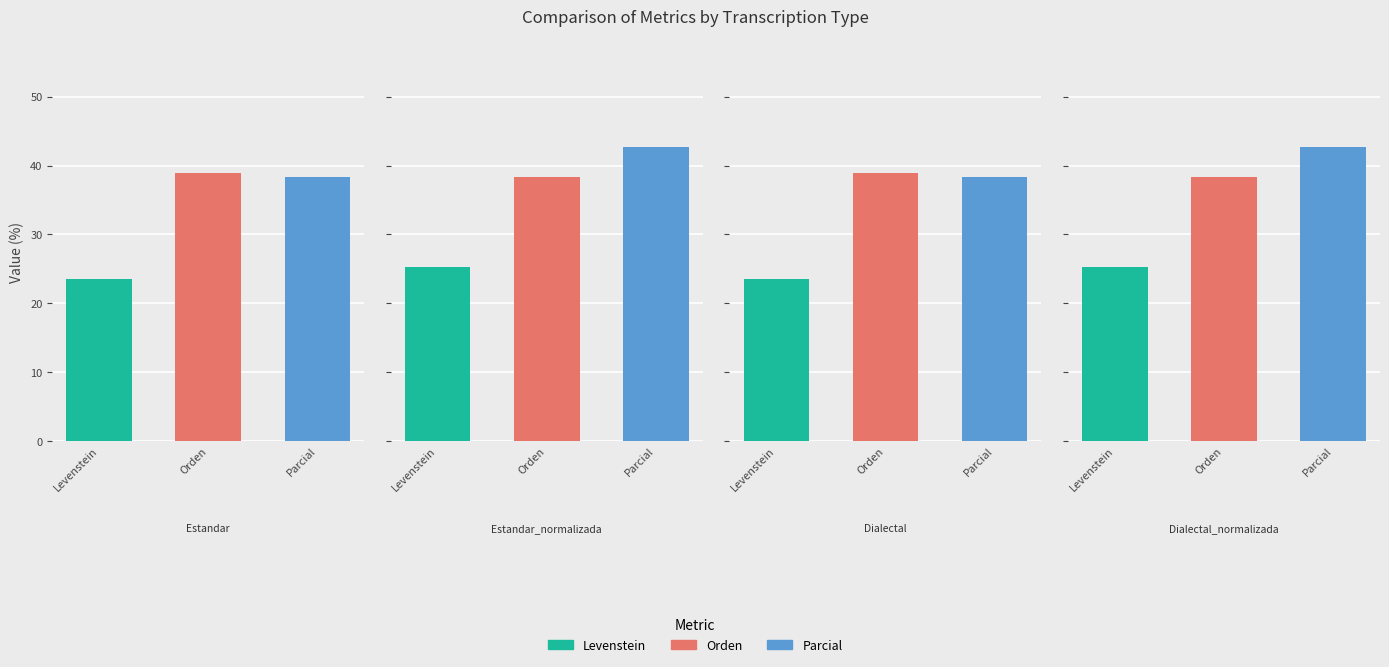

What are all the series names shown in the legend?

Levenstein, Orden, Parcial